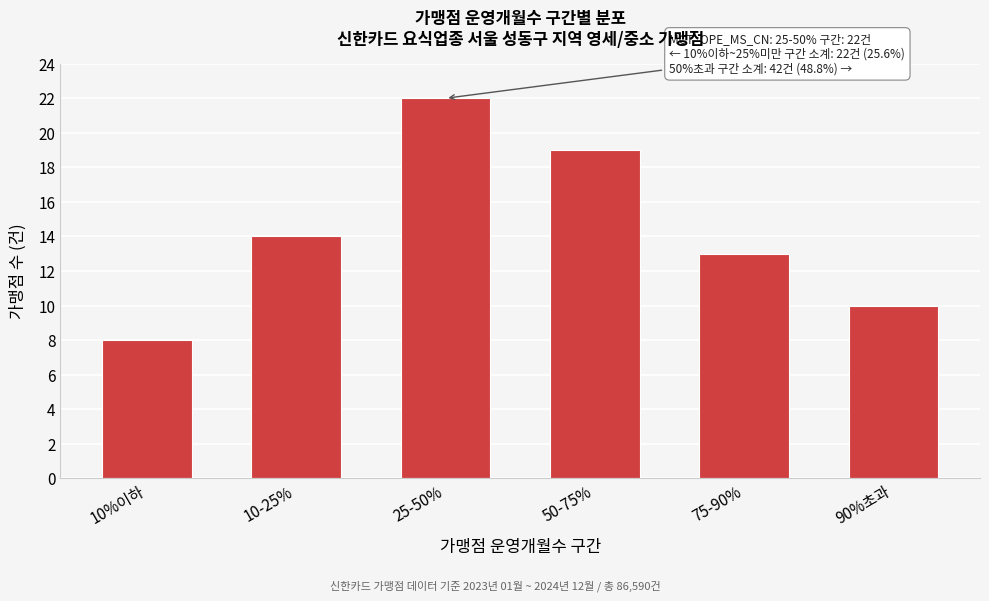

Reading left to right, what are all the values shown in this chart?

10%이하=8	10-25%=14	25-50%=22	50-75%=19	75-90%=13	90%초과=10